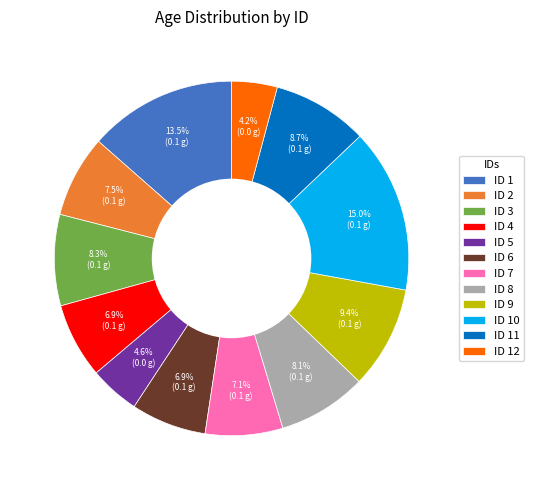

Count the number of slices in the pie.

12